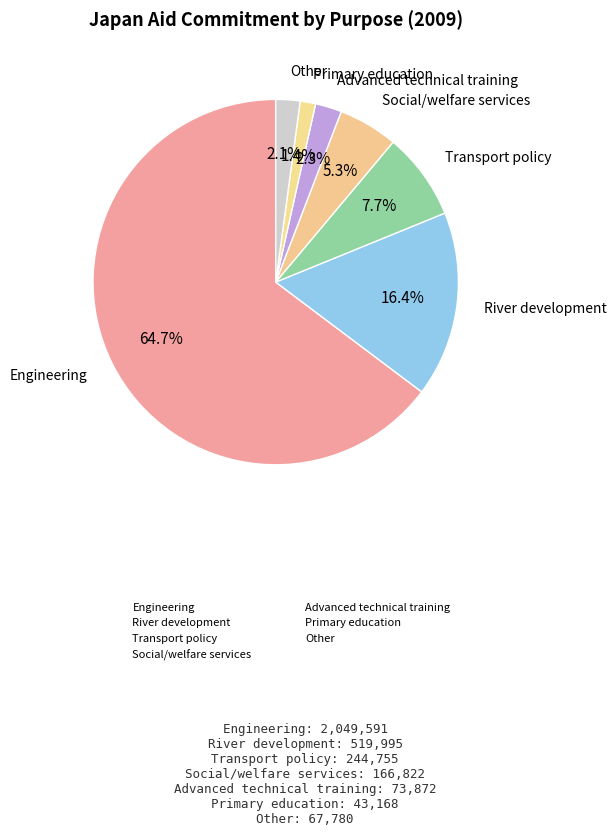

True or false: Transport policy accounts for 8% of the total.

True